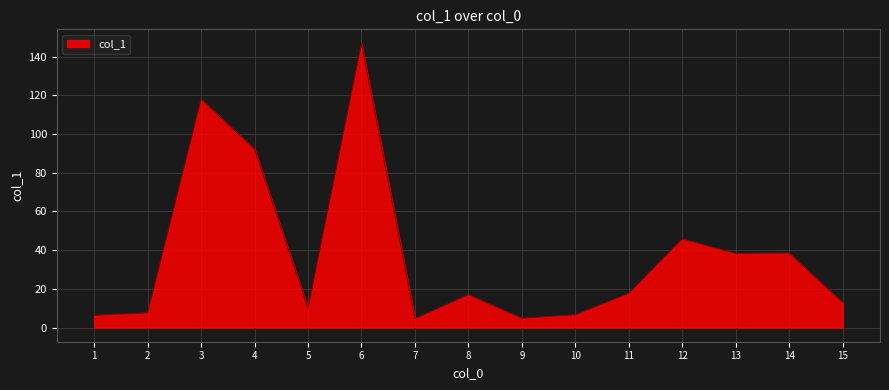

Count the number of data series in this chart.

1